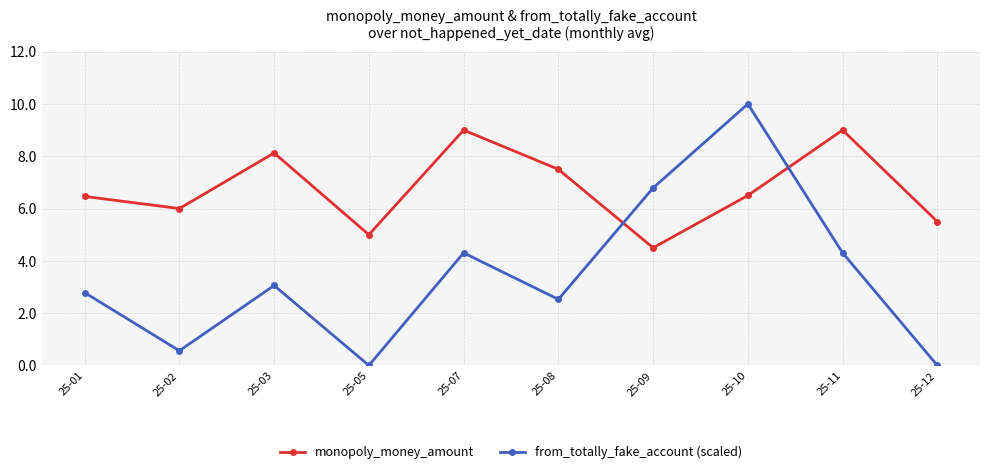

What is the sum of the monopoly_money_amount values at 25-01 and 25-05?

11.5